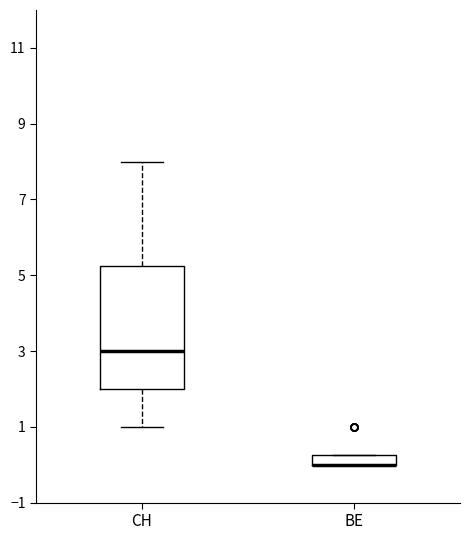

Where does the median line of the box for CH sit on the y-axis? The values are not printed on the chart, so give them approximately, as read against the axis.

3.0